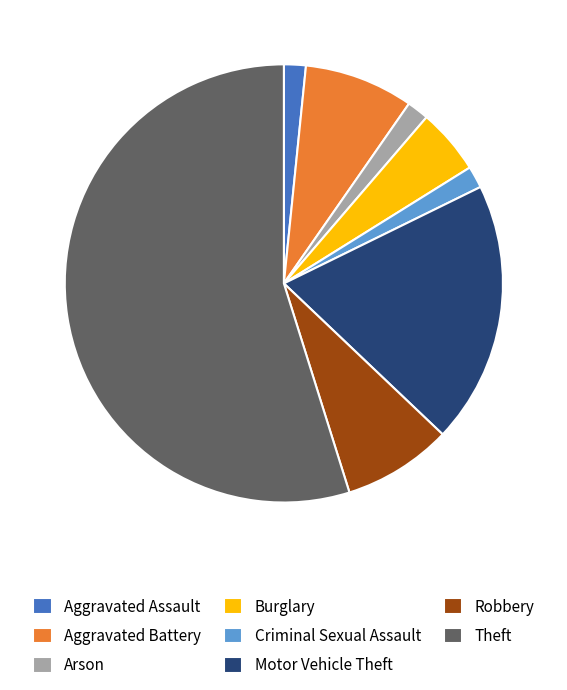

Combined, do Burglary and Criminal Sexual Assault account for over 50%?

No